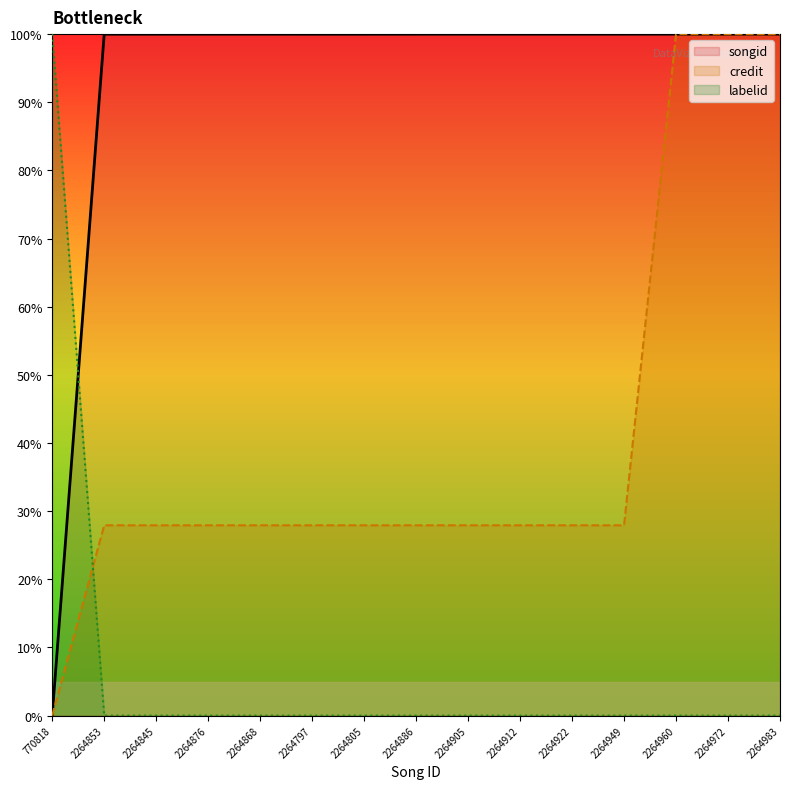

Between 2264797 and 2264972, which series saw the biggest shift?

credit